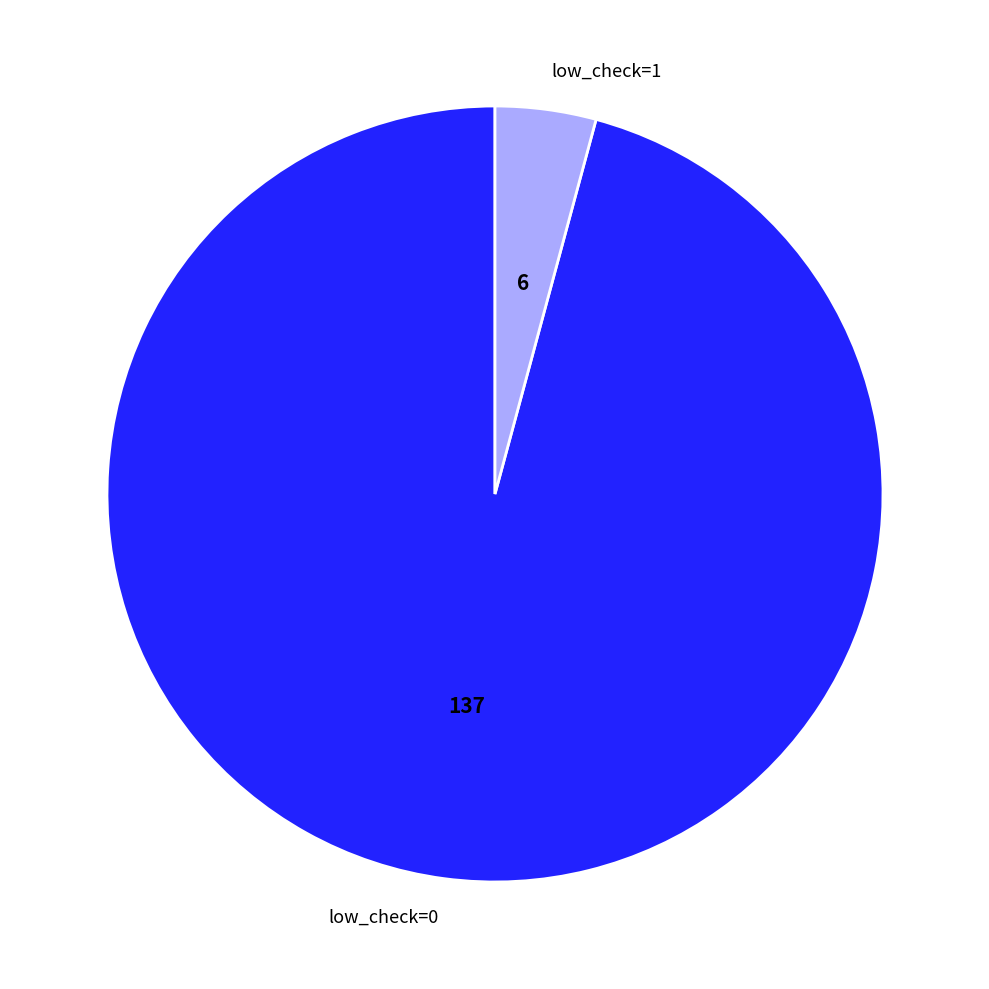

What is the ratio of the value at low_check=0 to the value at low_check=1?

22.8